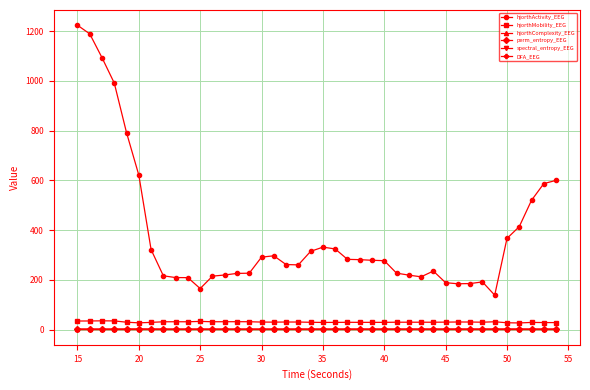

Which series has the largest total across all categories?

hjorthActivity_EEG